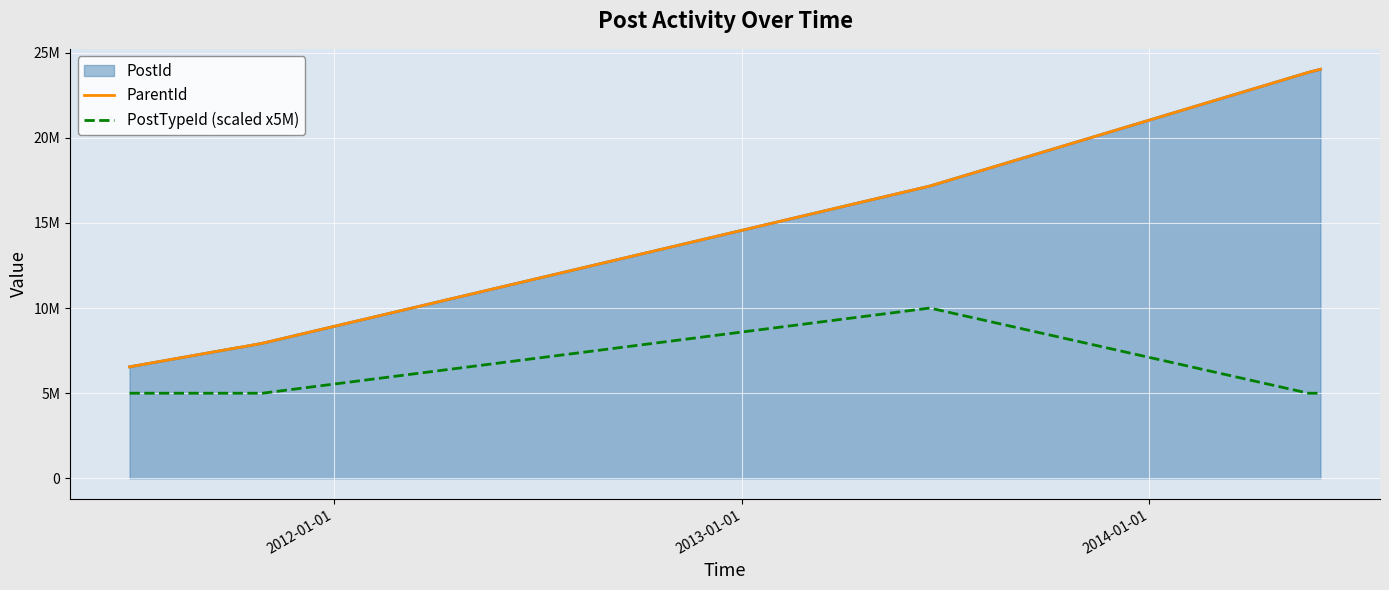

What is the minimum value shown in the chart?

5000000